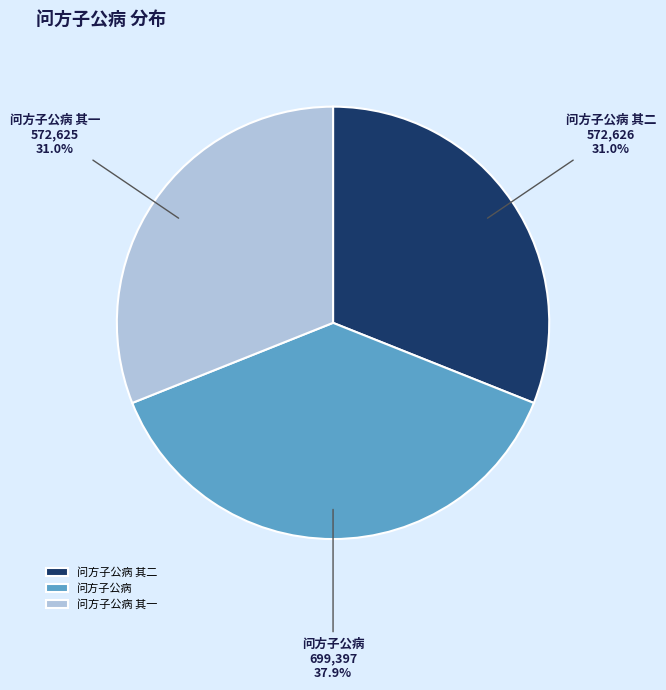

Which category has the biggest portion of the pie?

问方子公病